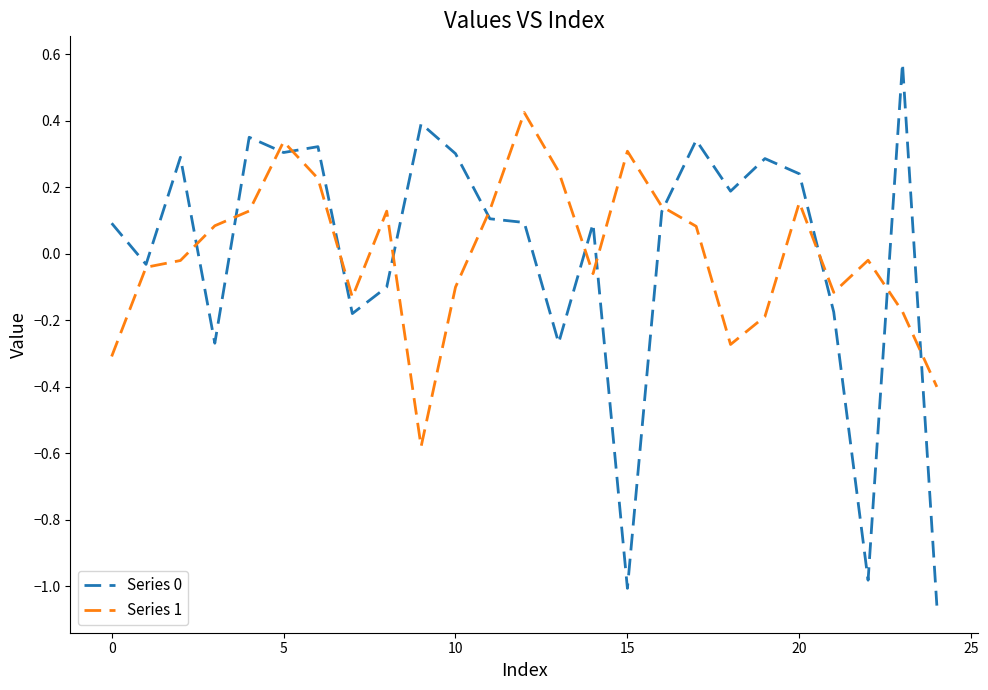

At how many categories does at least one series exceed 0?

20